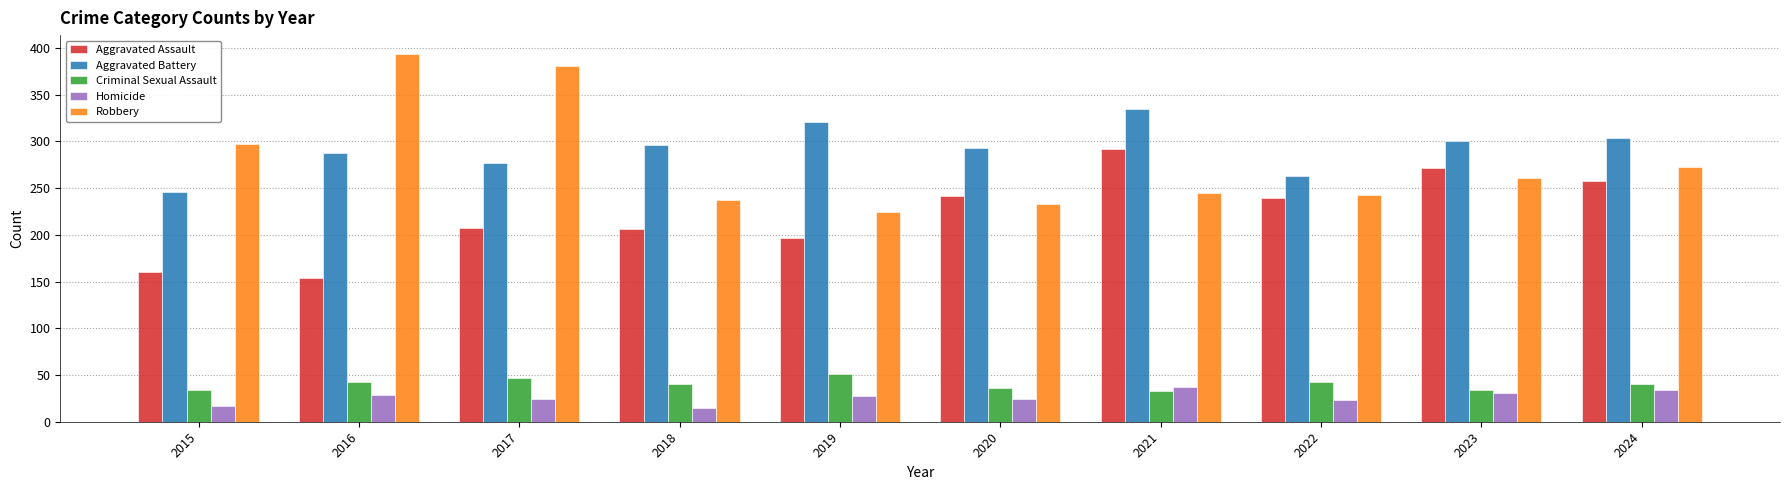

What are all the series names shown in the legend?

Aggravated Assault, Aggravated Battery, Criminal Sexual Assault, Homicide, Robbery